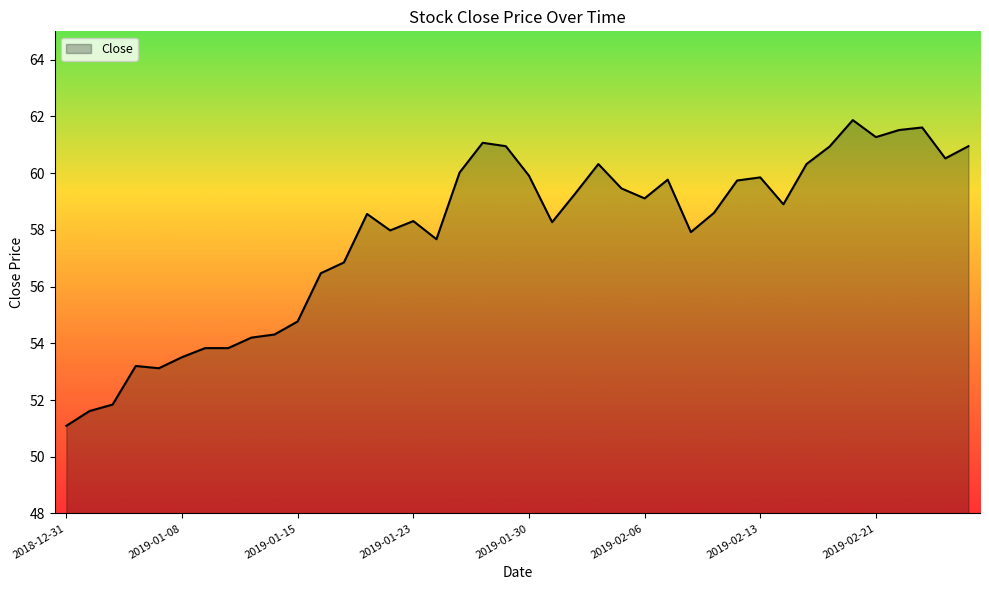

What is the difference between the maximum and minimum values?

10.8